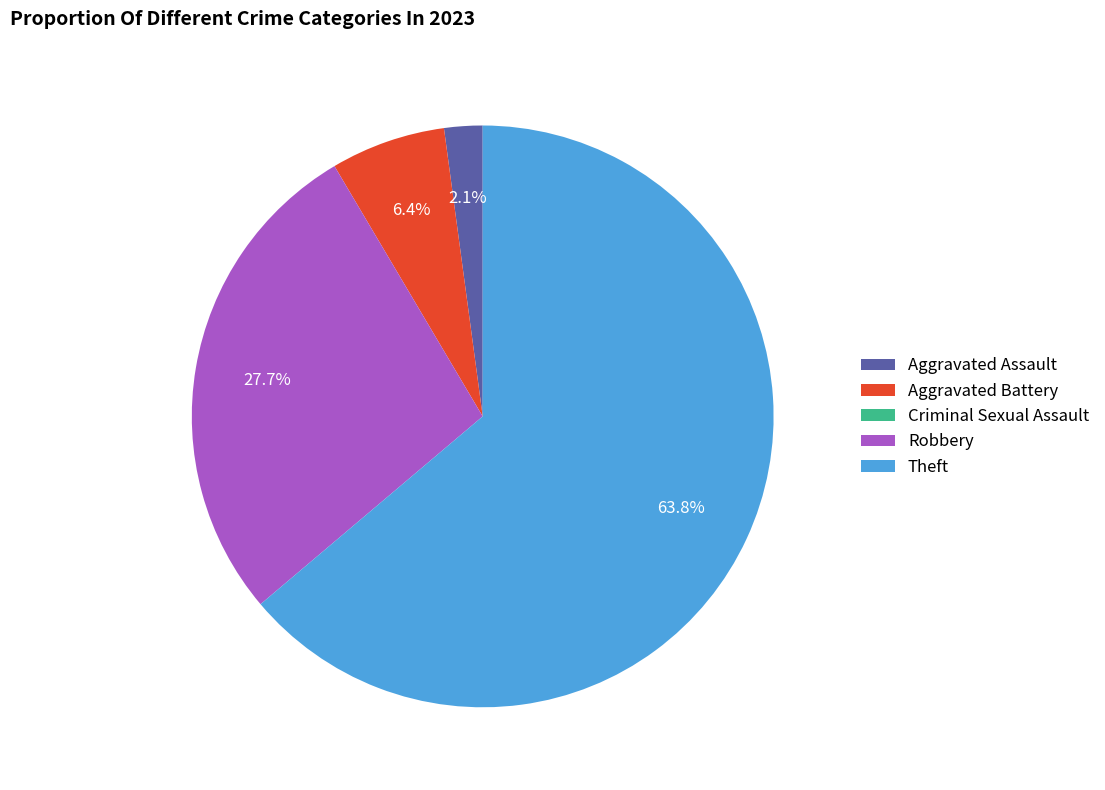

To the nearest percent, what is the difference between the Aggravated Battery and Robbery slice percentages?

21%